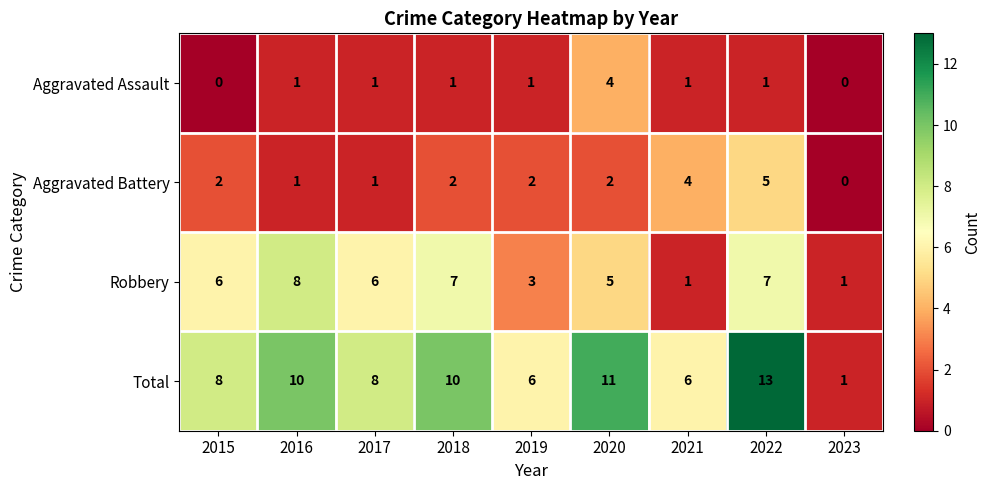

At which category is the sum across all series the highest?

2022